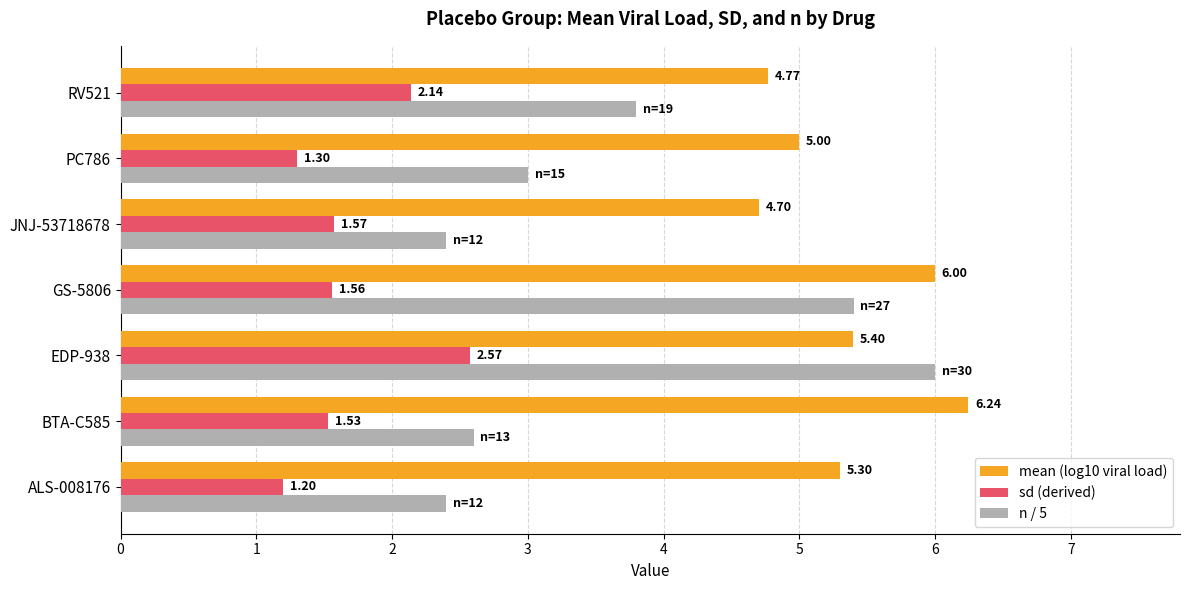

Is the value of mean (log10 viral load) at BTA-C585 greater than the value of sd (derived) at GS-5806?

Yes